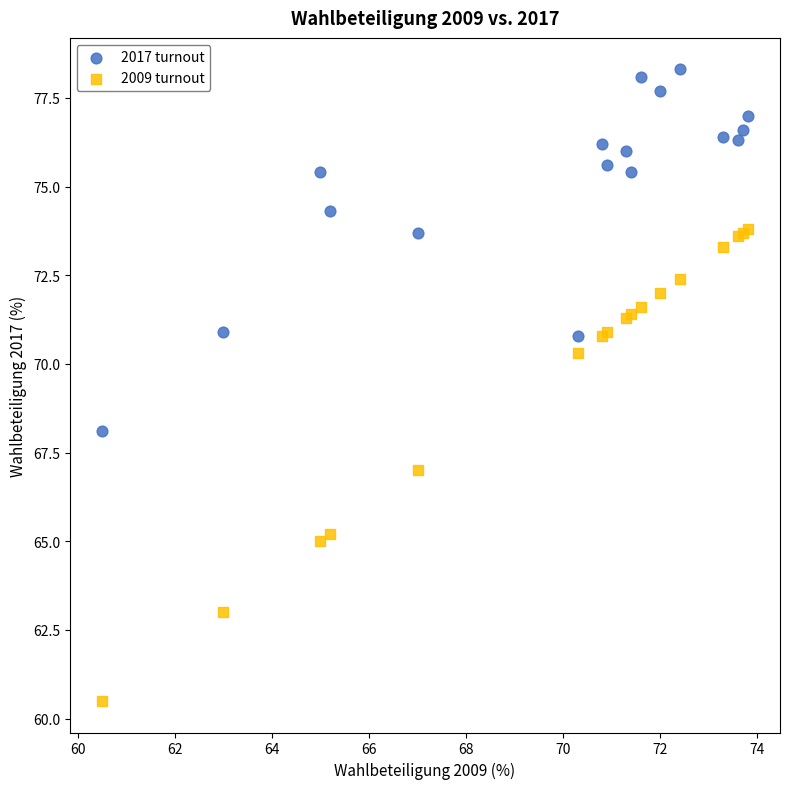

Which series contains the highest Y value?

2017 turnout